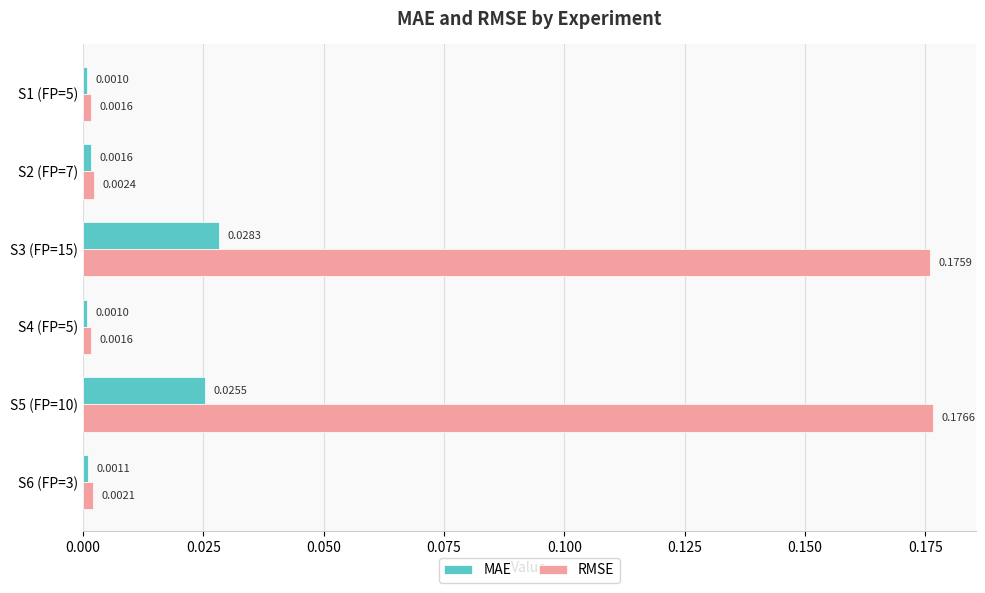

What is the sum of all RMSE values?

0.4